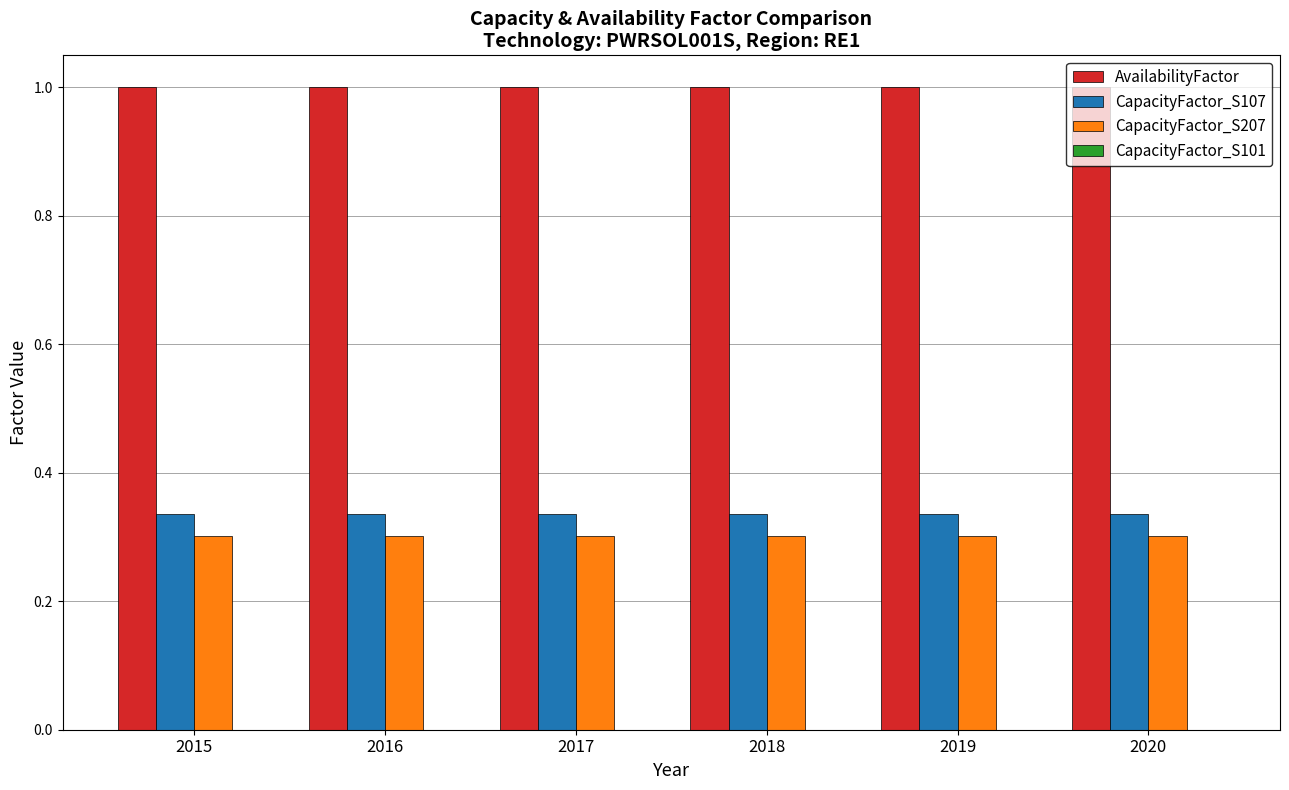

Rank the series at 2020 from lowest to highest value.

CapacityFactor_S207, CapacityFactor_S107, AvailabilityFactor